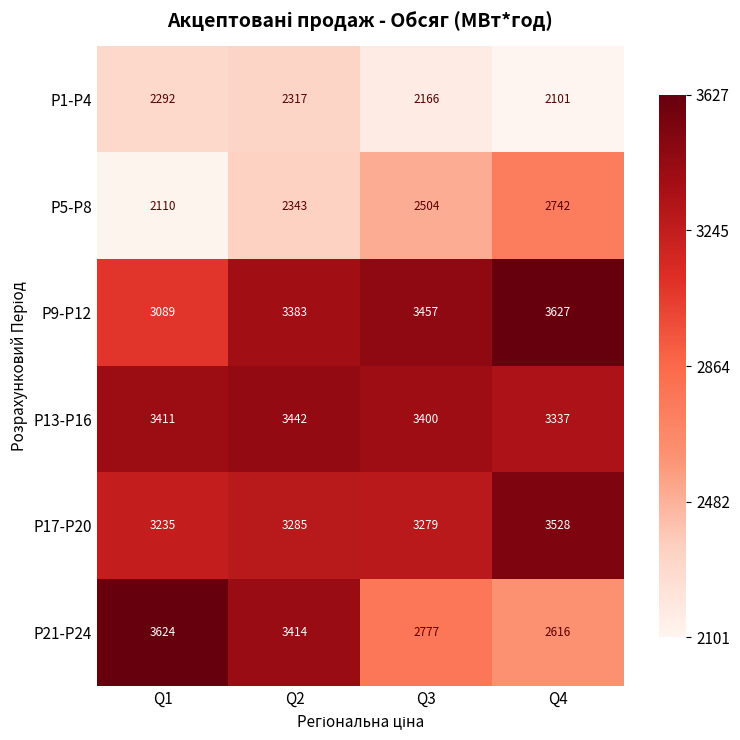

What is the spread (max minus min) of values at Q2?

1125